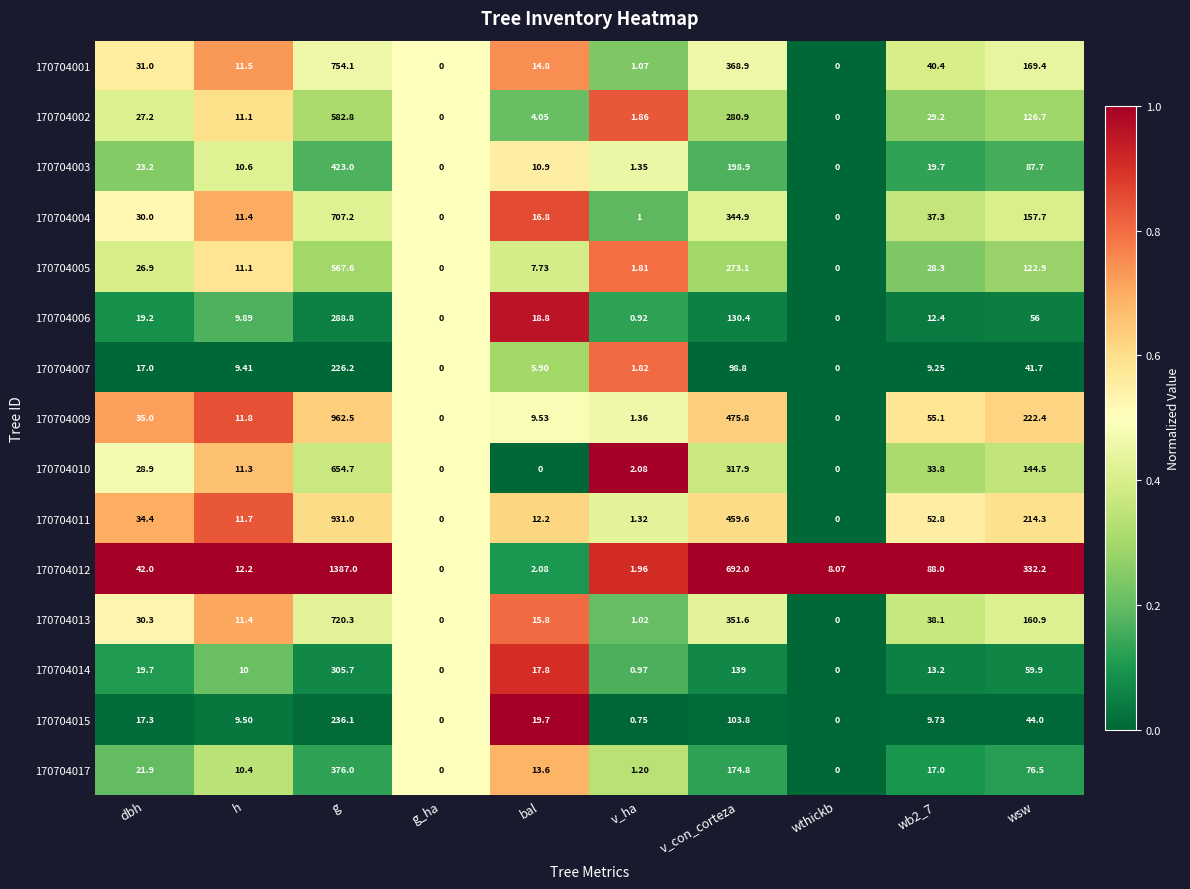

Which category has the highest value in the 170704007 series?

g